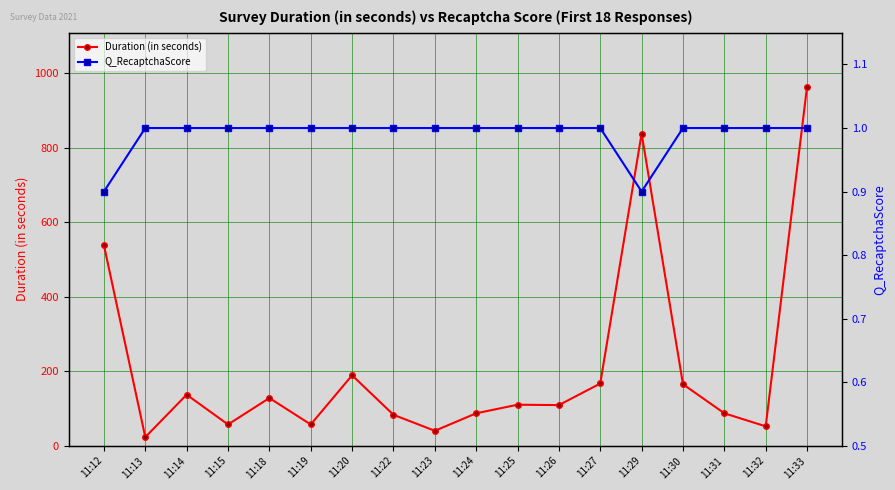

True or false: Duration (in seconds) and Q_RecaptchaScore intersect in this chart.

False